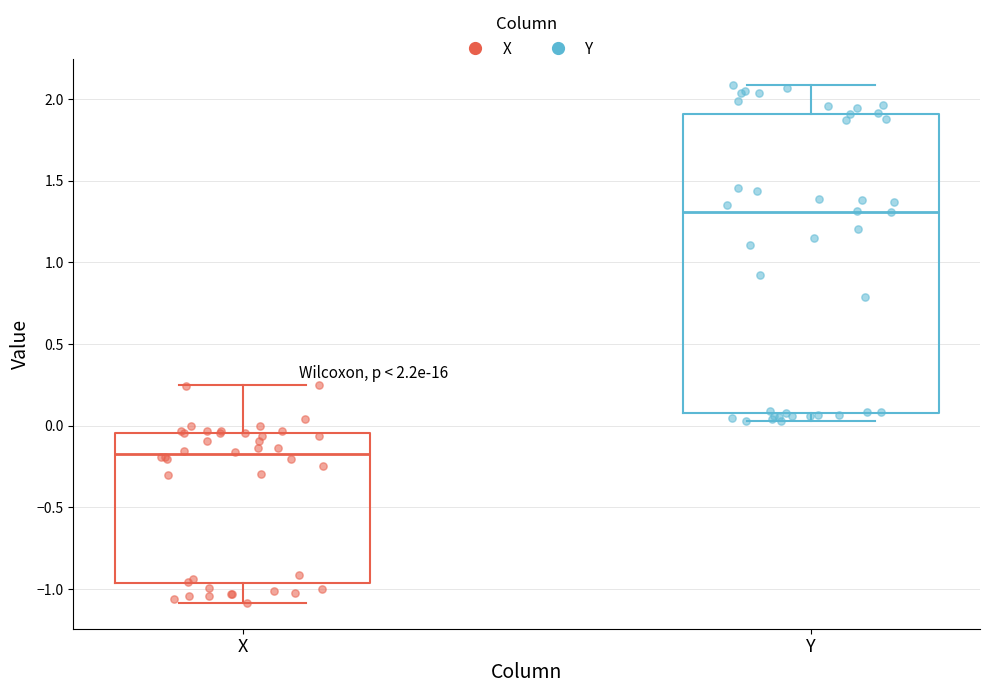

Which box's median line is the lowest?

X